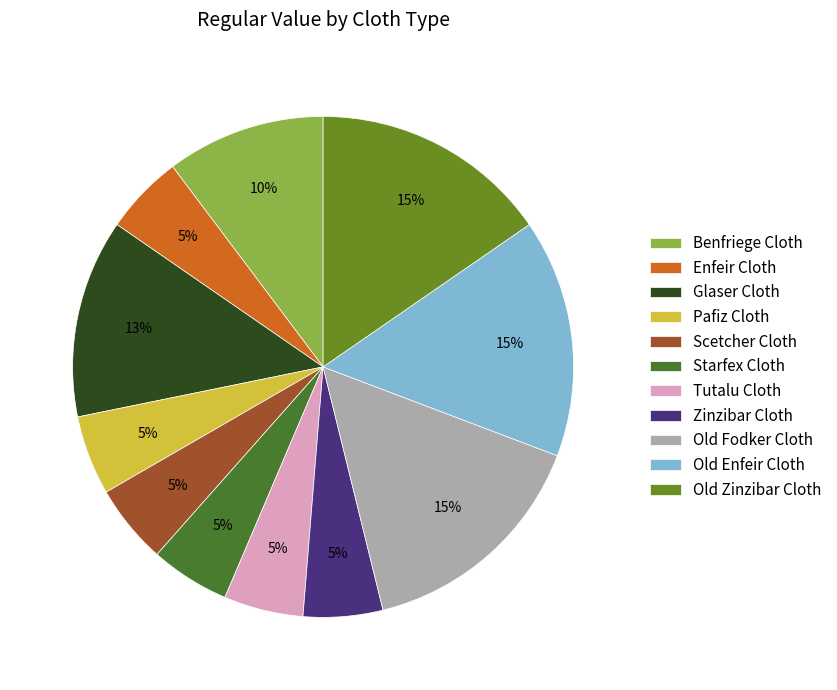

Does Tutalu Cloth account for over 50% of the chart?

No